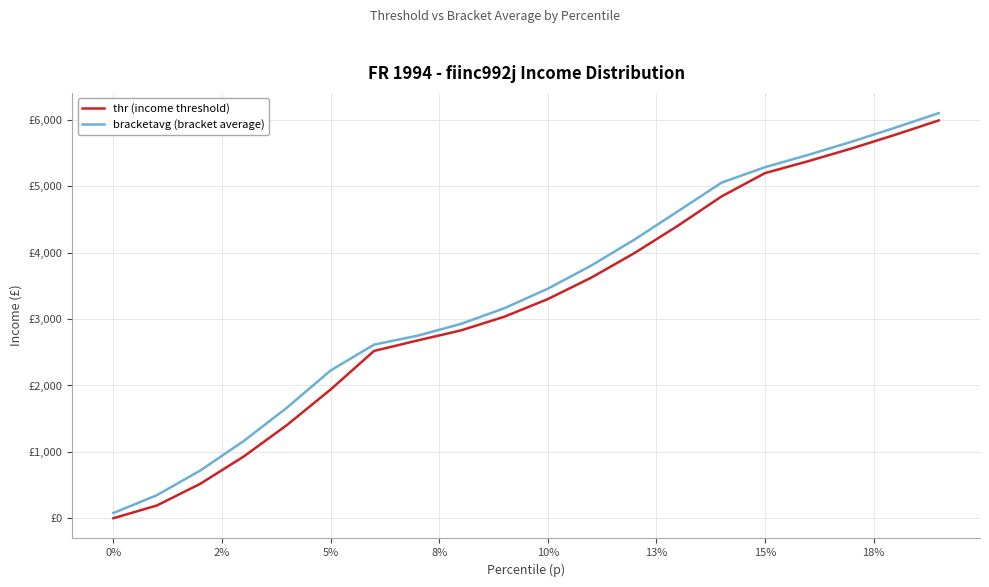

What are all the series names shown in the legend?

thr (income threshold), bracketavg (bracket average)